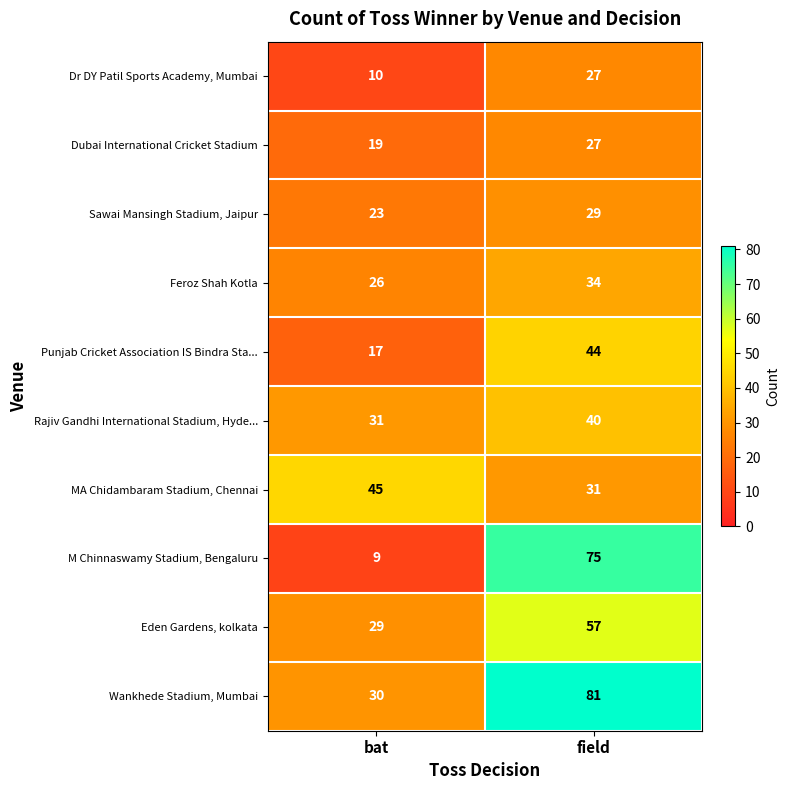

How many series are shown in this chart?

10